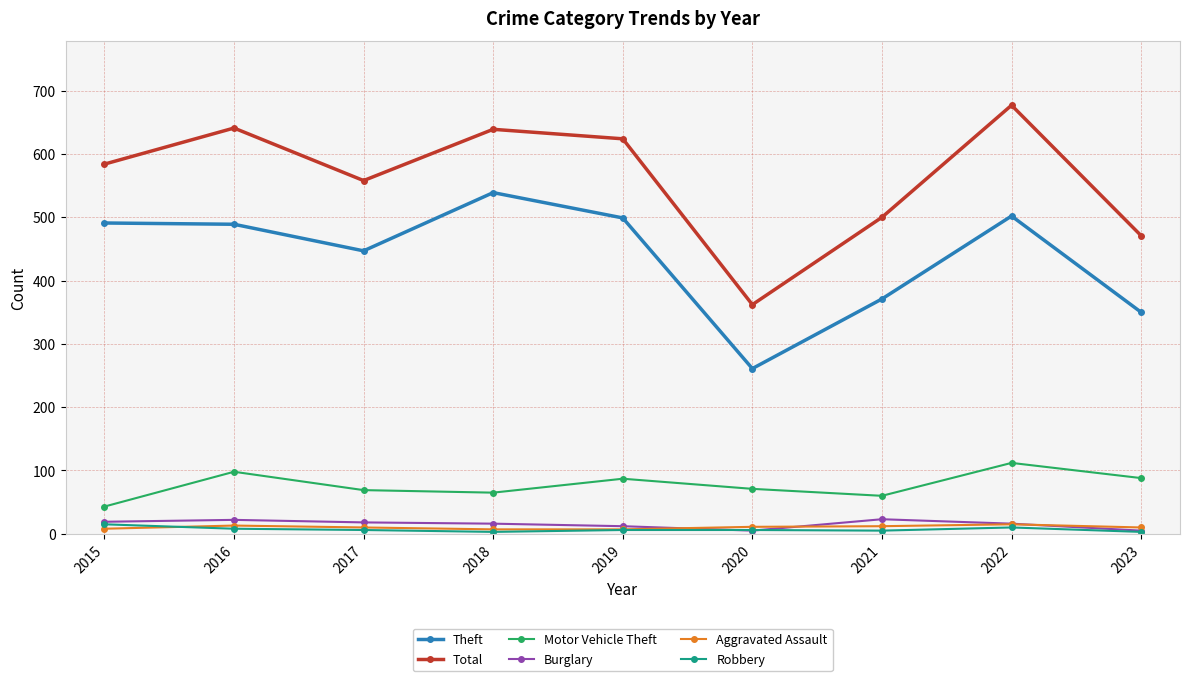

How many lines are shown in the chart?

6